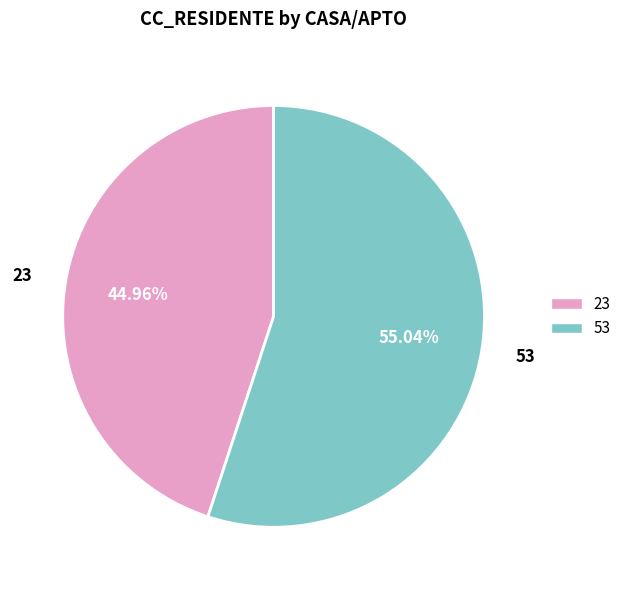

The 53 slice represents 55% of the pie. True or false?

True